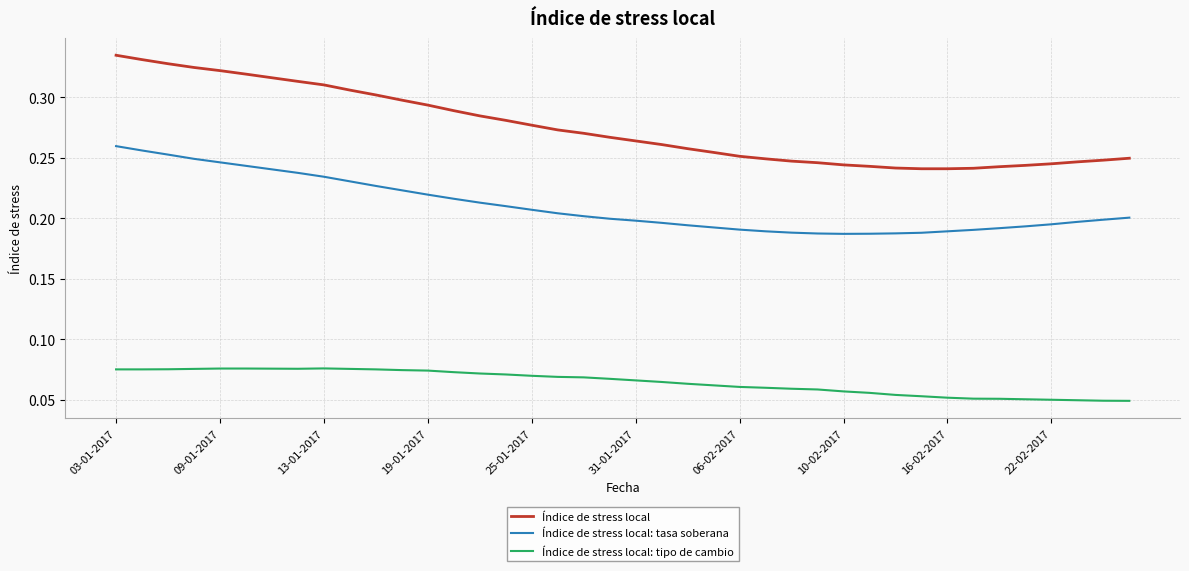

Rank the series by their maximum value, from highest to lowest.

Índice de stress local, Índice de stress local: tasa soberana, Índice de stress local: tipo de cambio